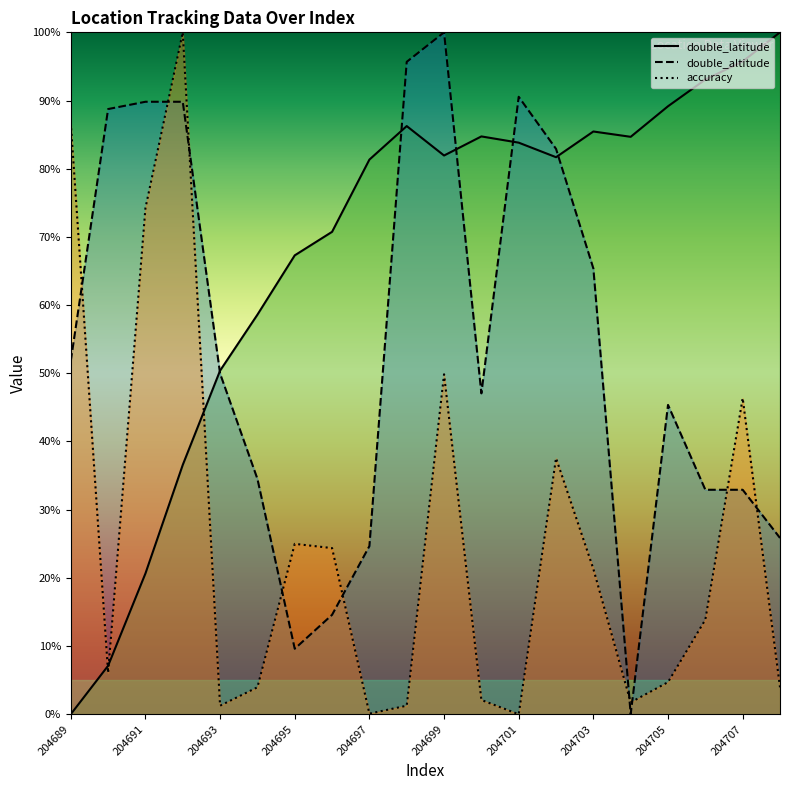

What is the sum of all double_latitude values?

1359.2